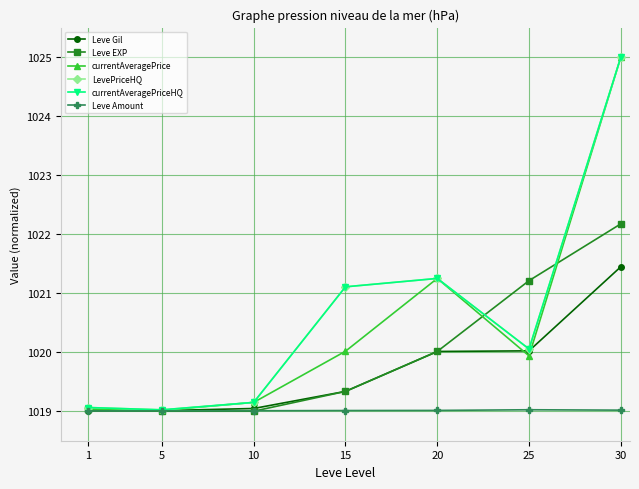

Reading left to right, what are all the values shown in this chart?

Leve Gil: 1019.0	1019.0	1019.0	1019.3	1020.0	1020.0	1021.4
Leve EXP: 1019.0	1019.0	1019.0	1019.3	1020.0	1021.2	1022.2
currentAveragePrice: 1019.0	1019.0	1019.1	1020.0	1021.2	1019.9	1025.0
LevePriceHQ: 1019.1	1019.0	1019.1	1021.1	1021.2	1020.1	1025.0
currentAveragePriceHQ: 1019.1	1019.0	1019.1	1021.1	1021.2	1020.1	1025.0
Leve Amount: 1019.0	1019.0	1019.0	1019.0	1019.0	1019.0	1019.0